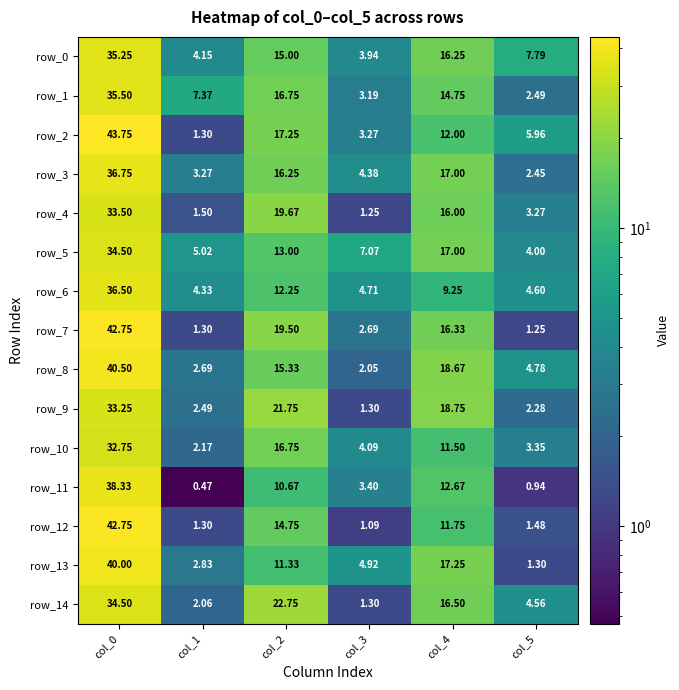

Is it true that row_3 equals 5.0 at col_1?

False